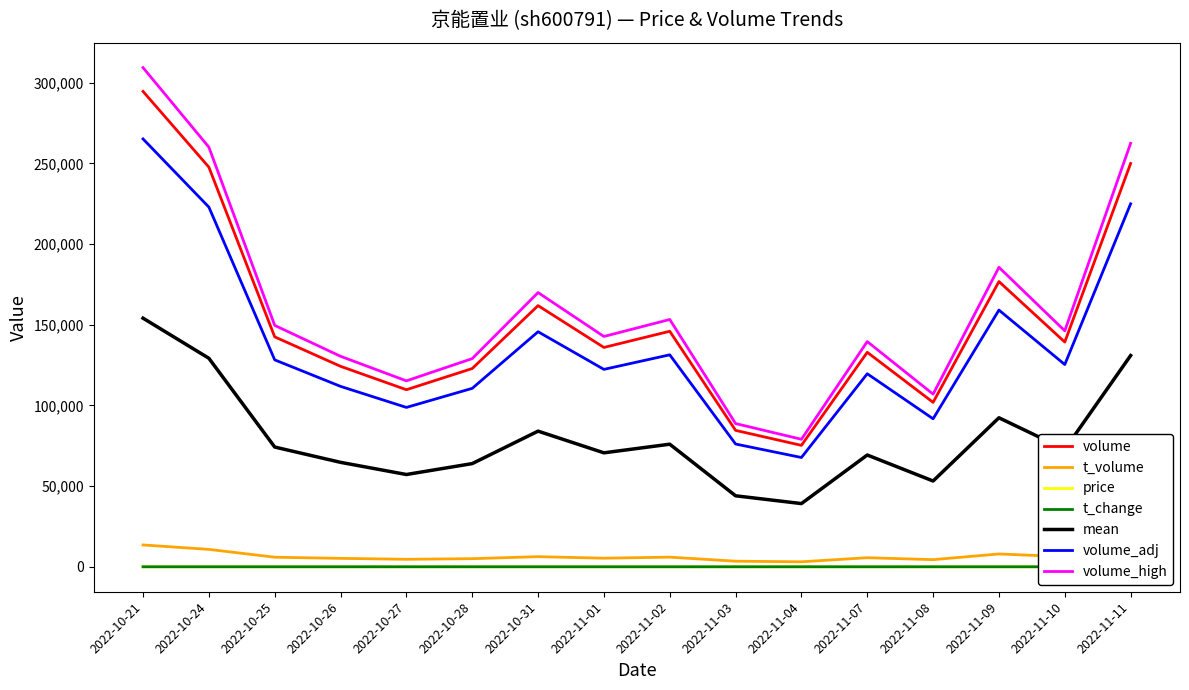

What is the highest value of the price series?

4.8